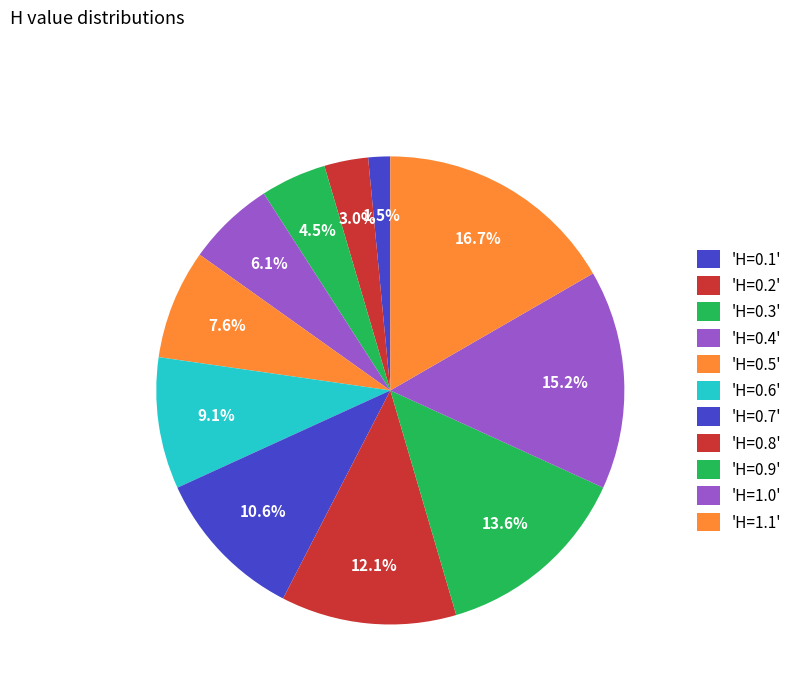

Rank the categories by value from highest to lowest.

H=1.1, H=1.0, H=0.9, H=0.8, H=0.7, H=0.6, H=0.5, H=0.4, H=0.3, H=0.2, H=0.1